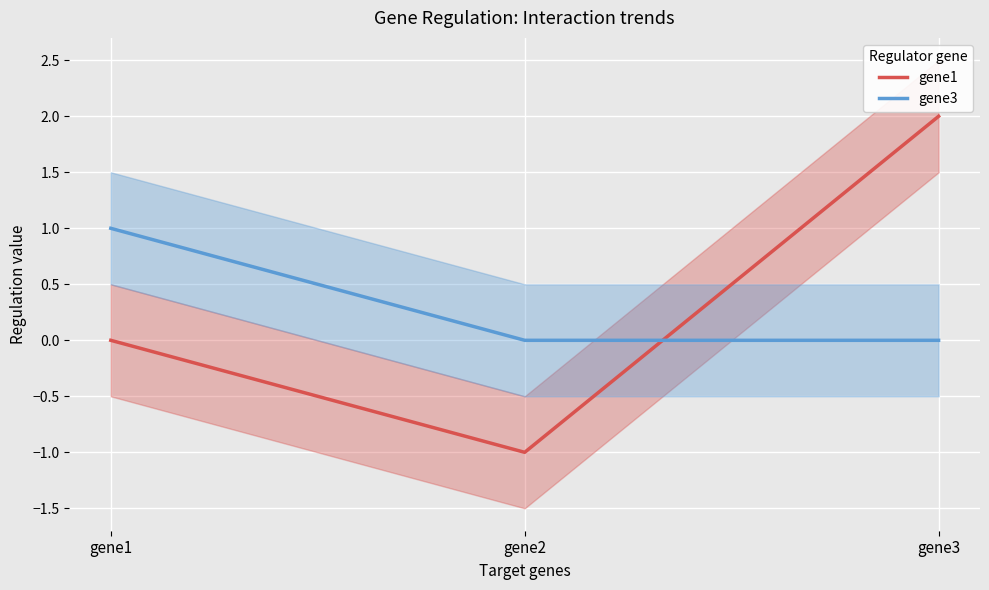

What is the value of the gene3 point at the 1st from the left?

1